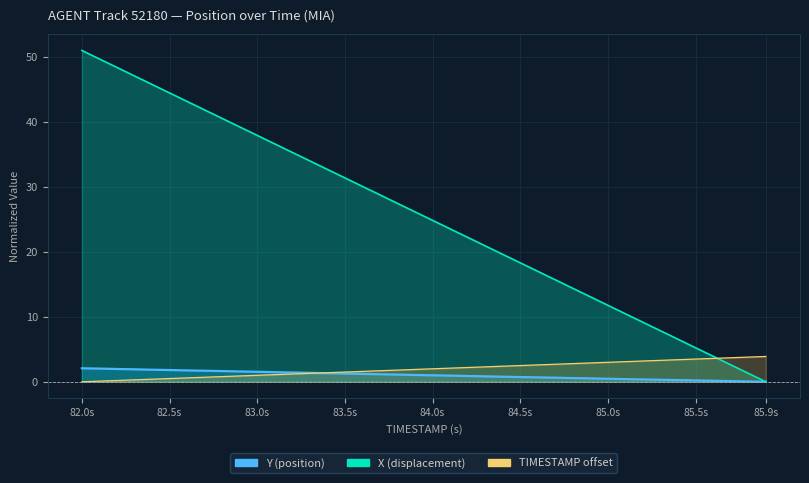

The value of Y at 85.3 is 0.2. True or false?

False